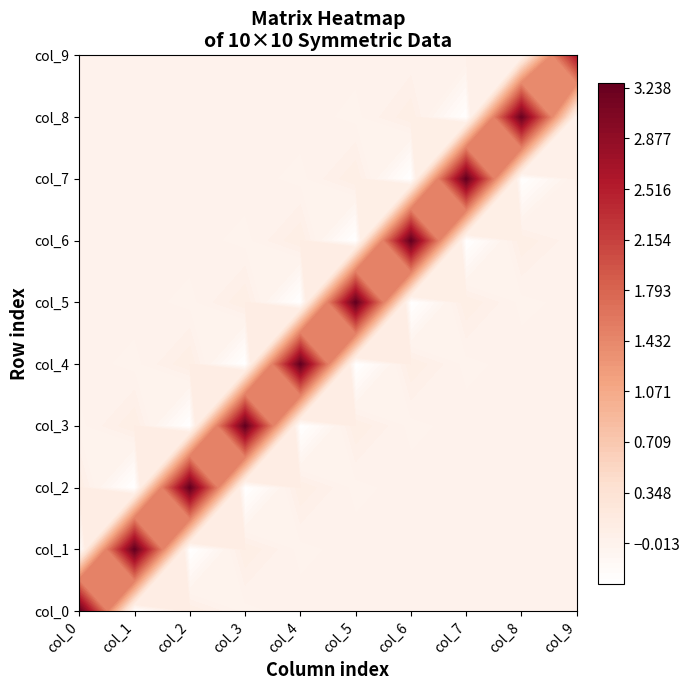

At which label does col_6 reach its peak?

col_6